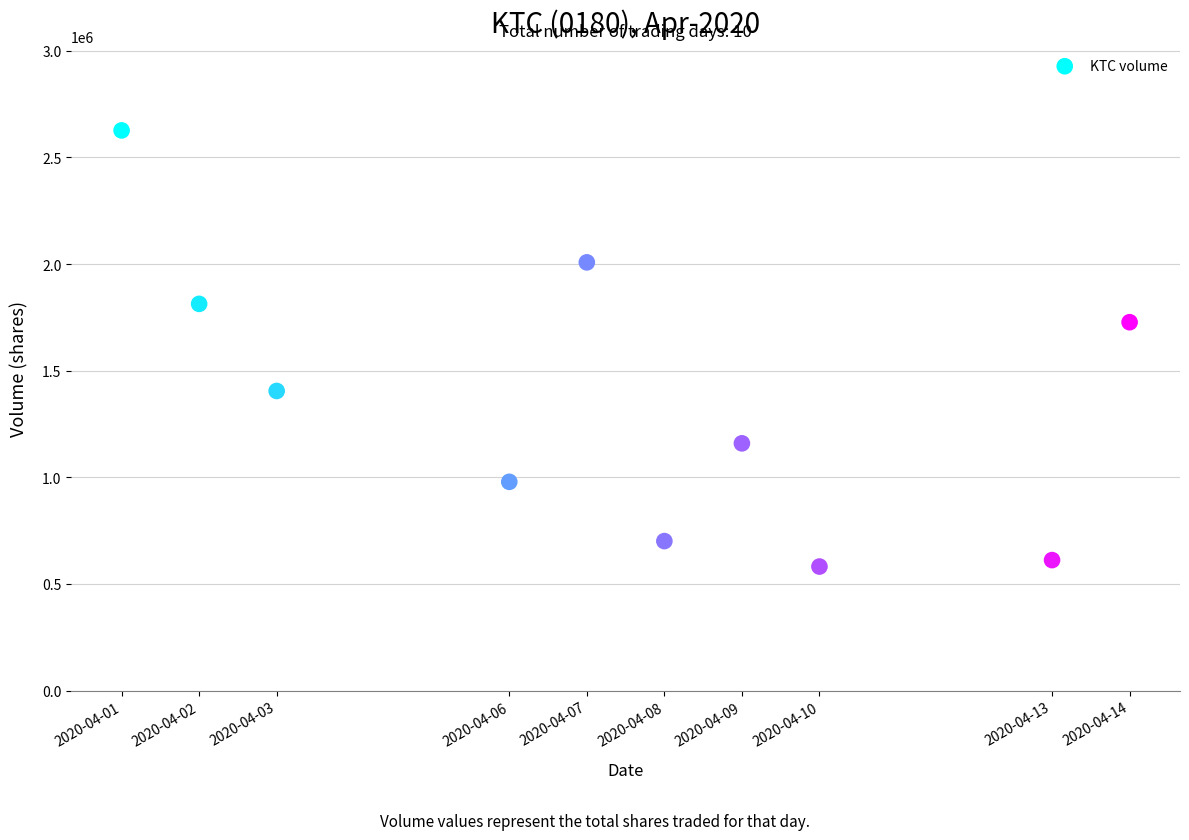

What is the average X value?

1586243520